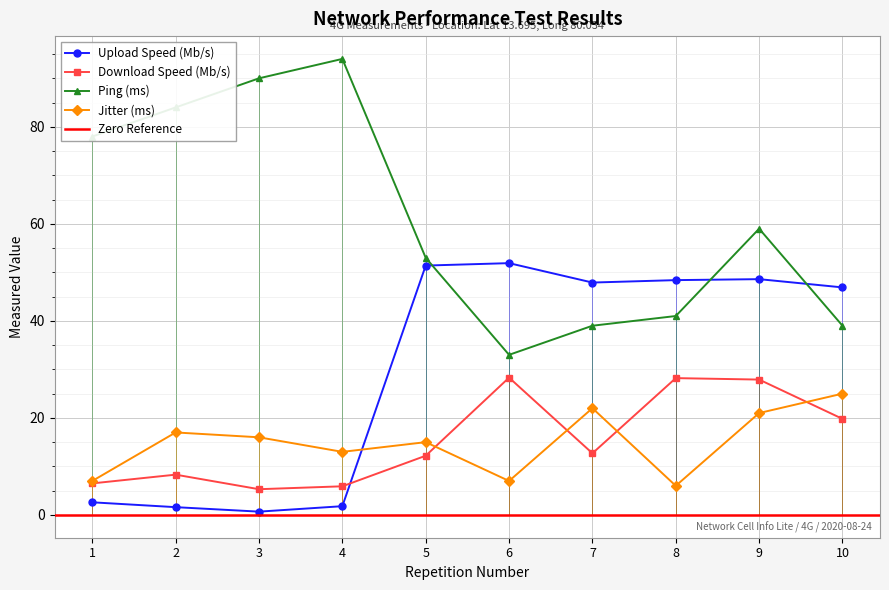

At 9, list the series in order from largest to smallest.

Ping (ms), Upload Speed (Mb/s), Download Speed (Mb/s), Jitter (ms)